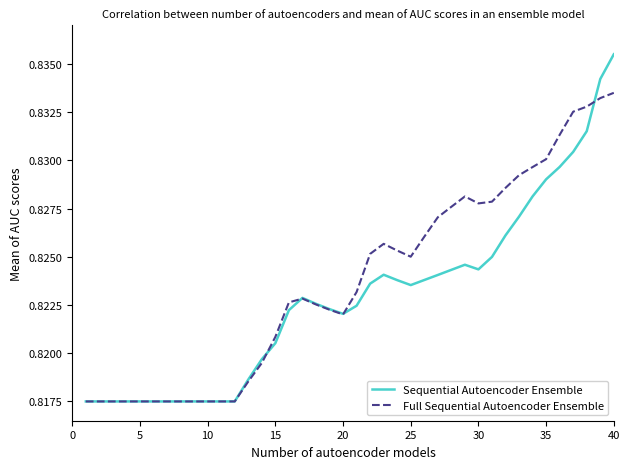

Which series has the largest range (max minus min)?

Sequential Autoencoder Ensemble